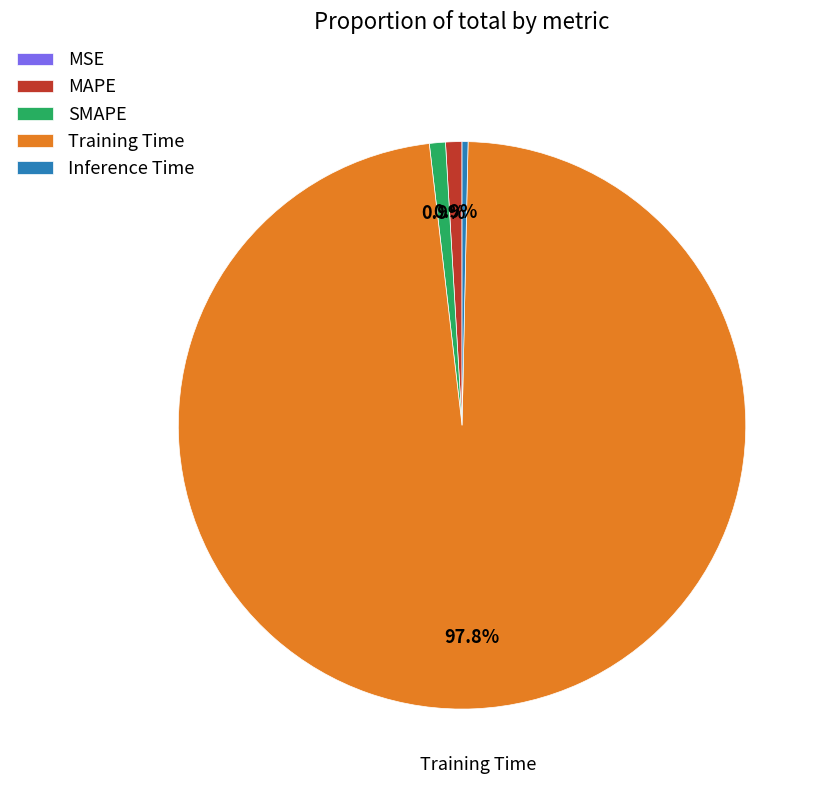

To the nearest percent, what is the average slice percentage?

20%